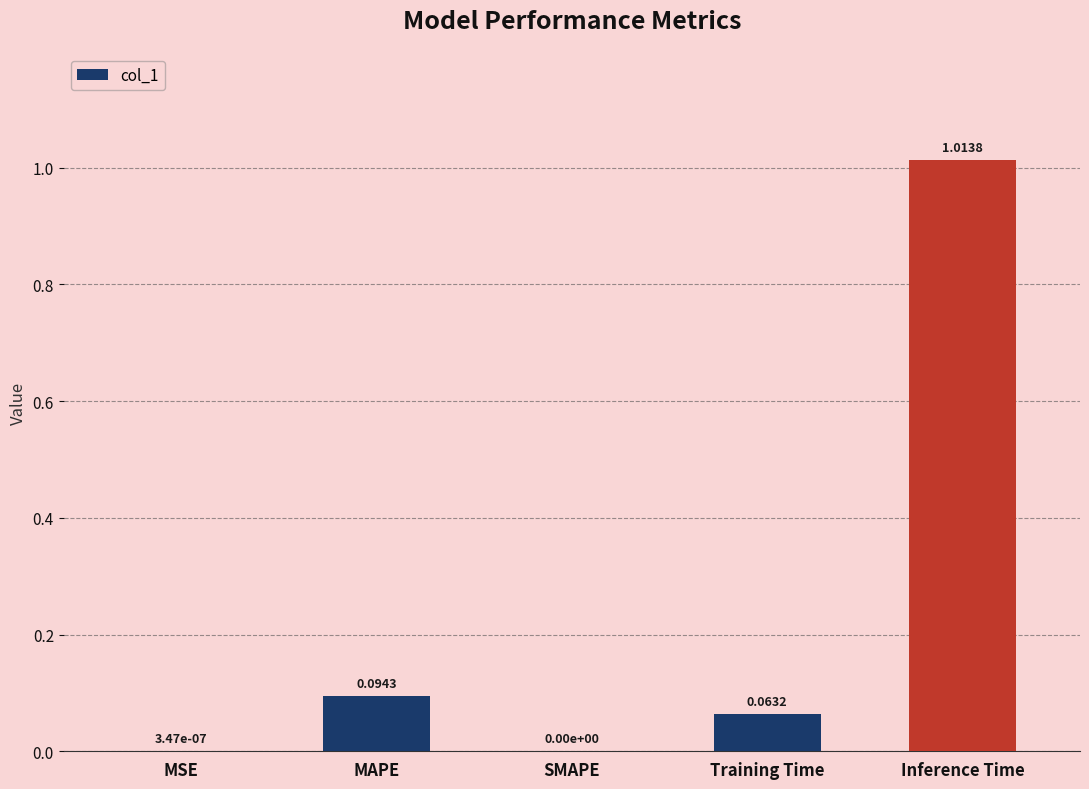

What is the sum of all values?

1.2